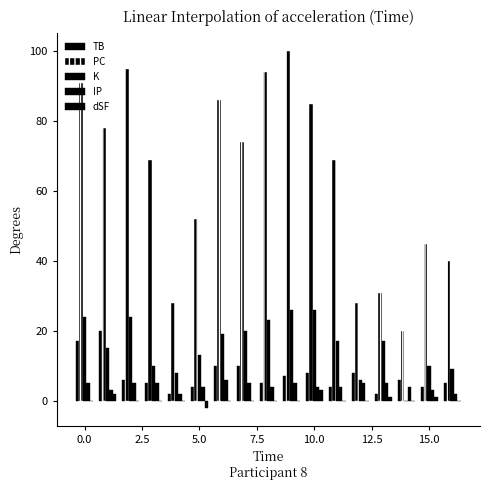

How many values in K are above zero?

16